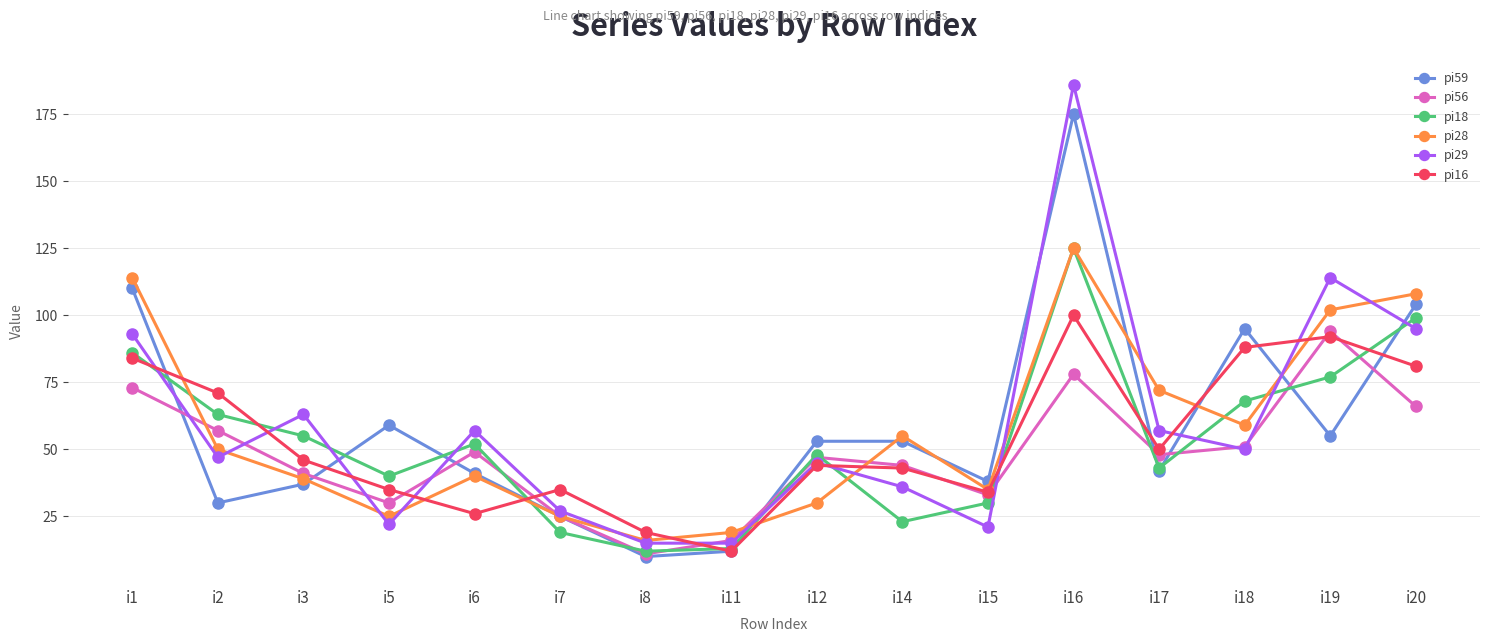

The value of pi18 at i8 is 12. True or false?

True